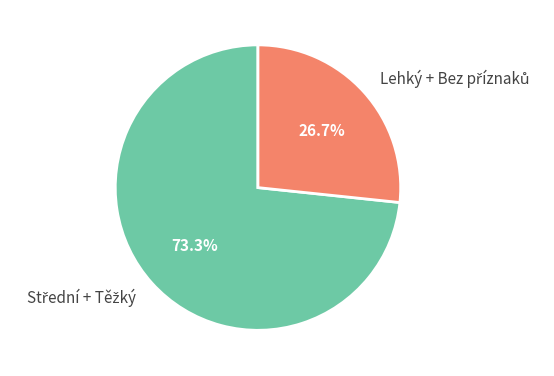

Is there any slice that represents more than half of the pie?

Yes